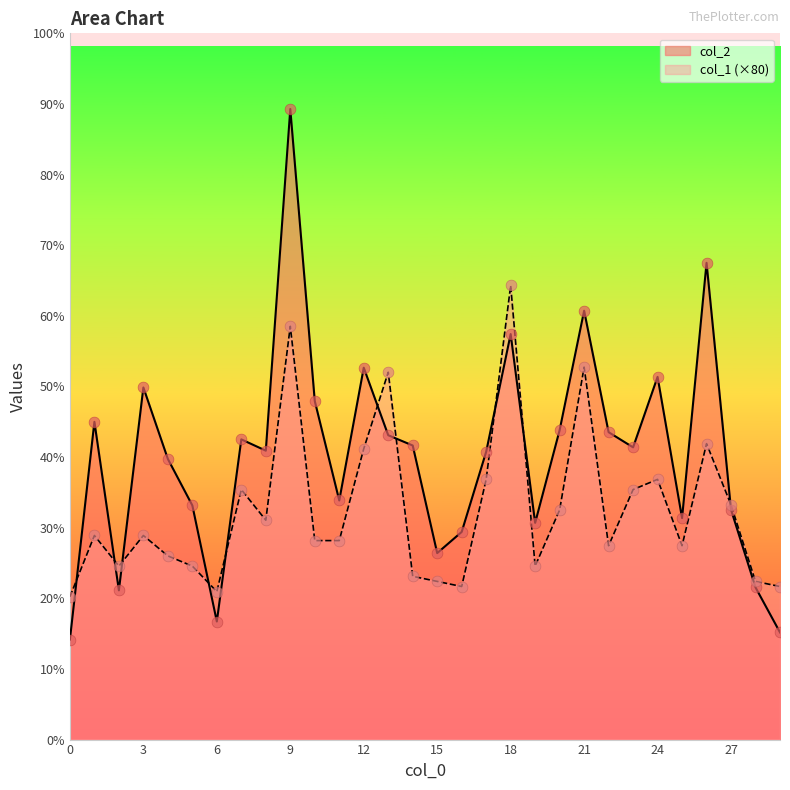

At how many categories does at least one series exceed 2618?

26